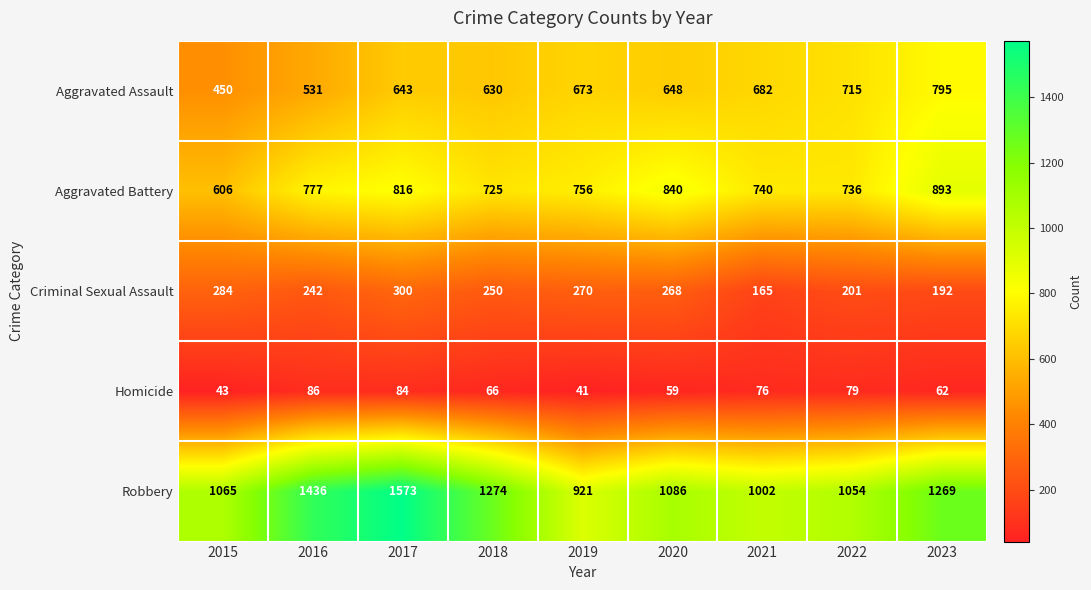

Read the Criminal Sexual Assault value at 2016.

242